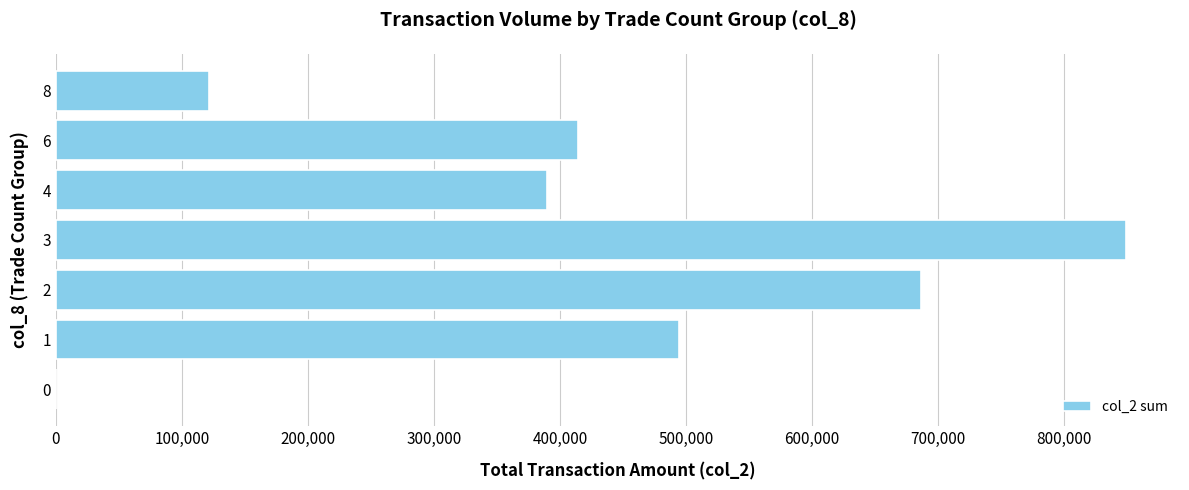

How many distinct data groups are displayed?

1